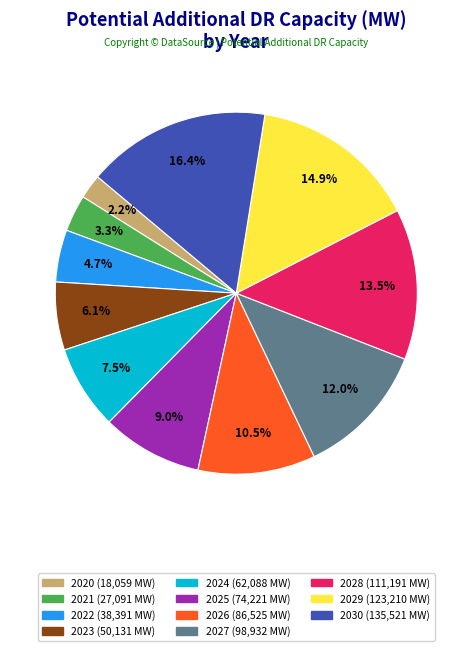

Which has a higher value, 2026 or 2020?

2026